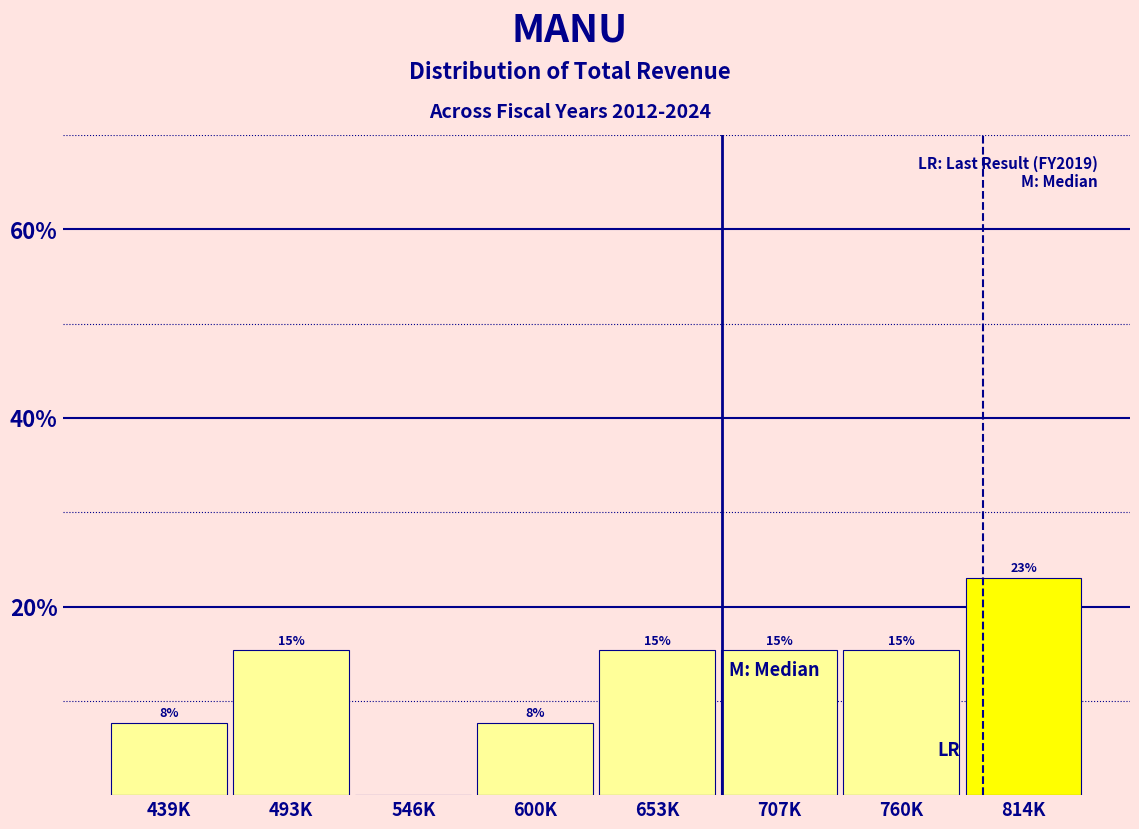

Are the bars horizontal?

No